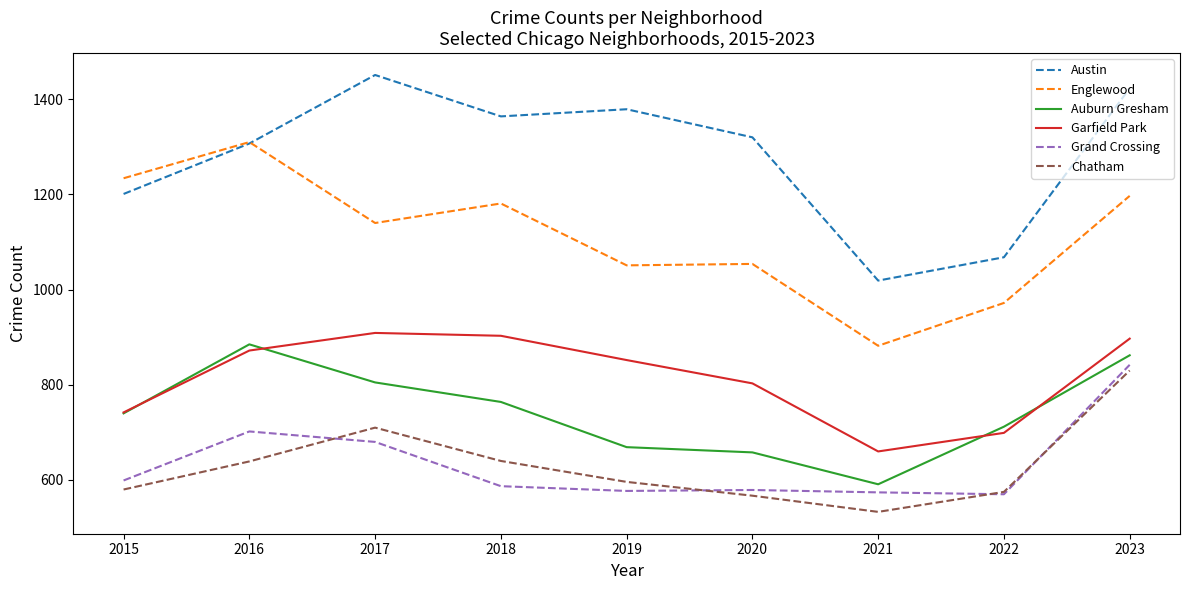

At which label does Austin reach its peak?

2017